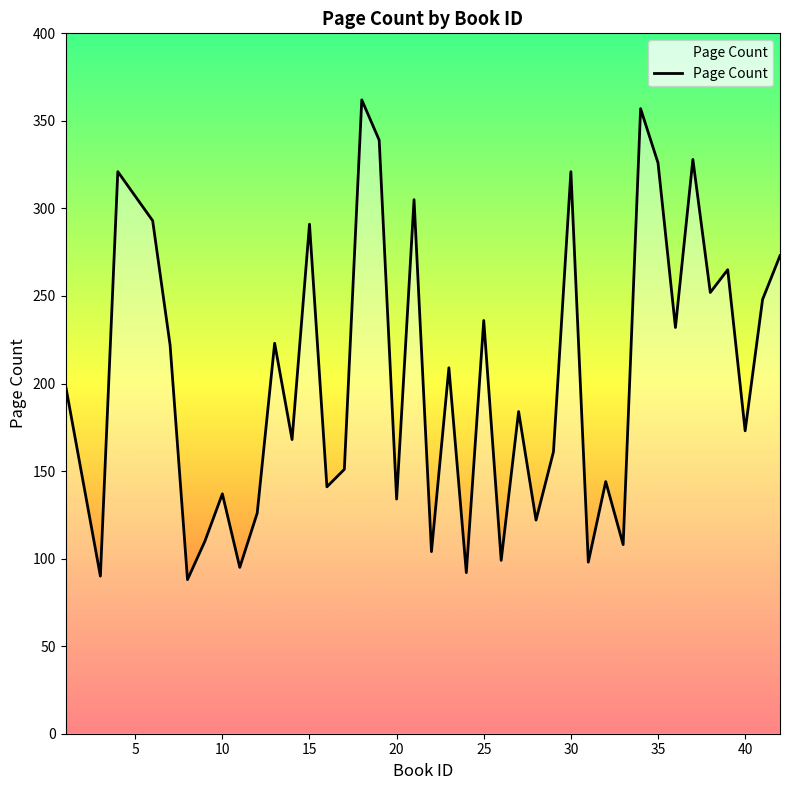

What is the minimum value shown in the chart?

88